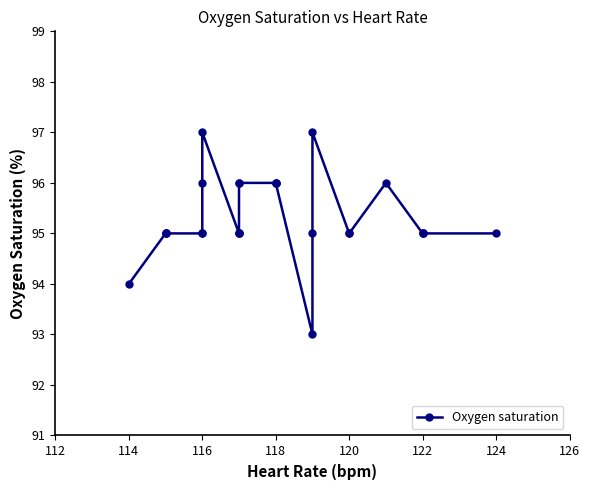

How many lines are shown in the chart?

1